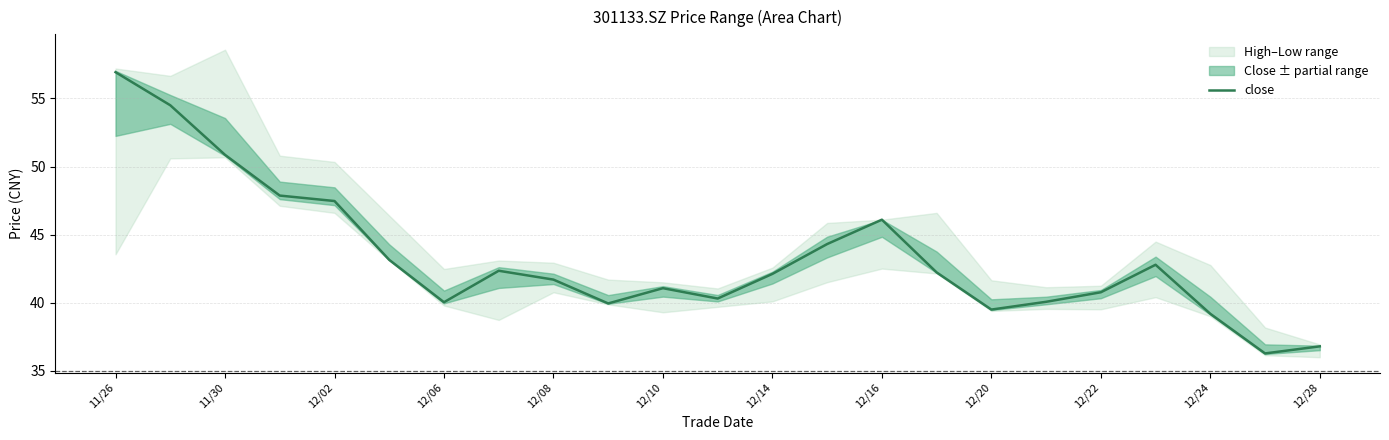

Count the number of categories in the chart.

23